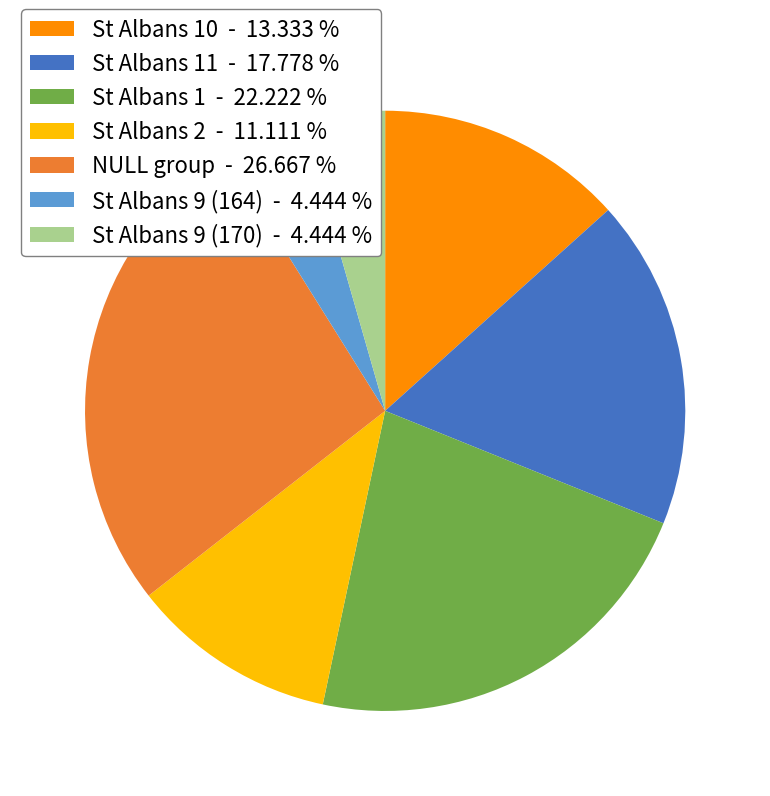

Does any single category account for the majority?

No